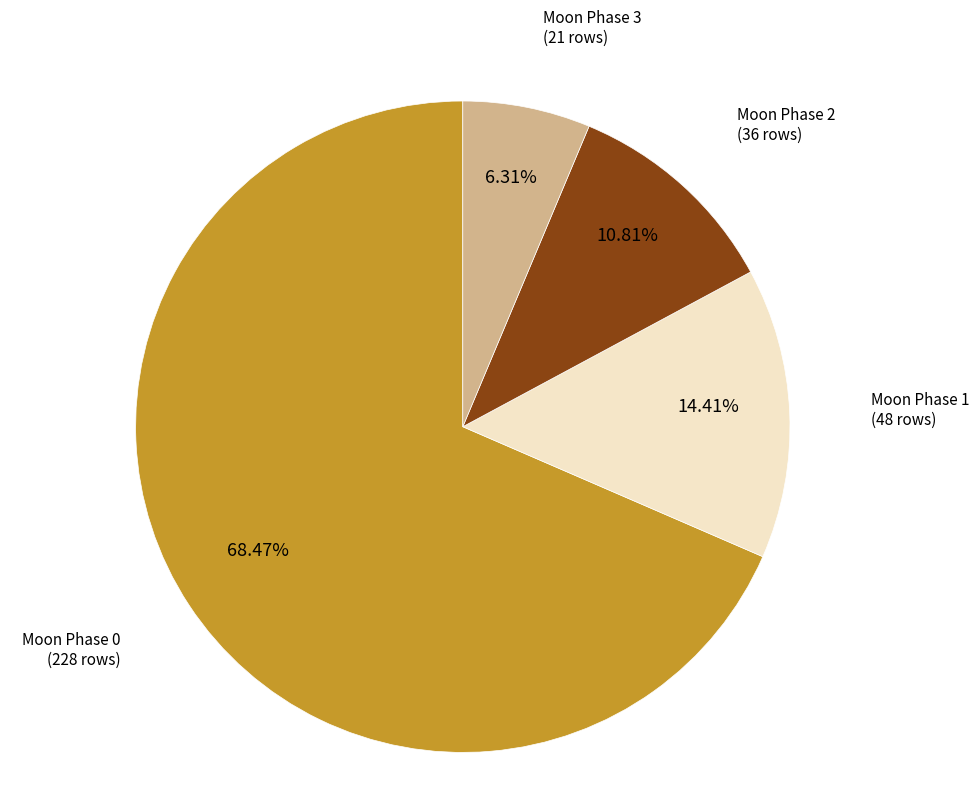

What is the largest slice in the pie chart?

Moon Phase 0